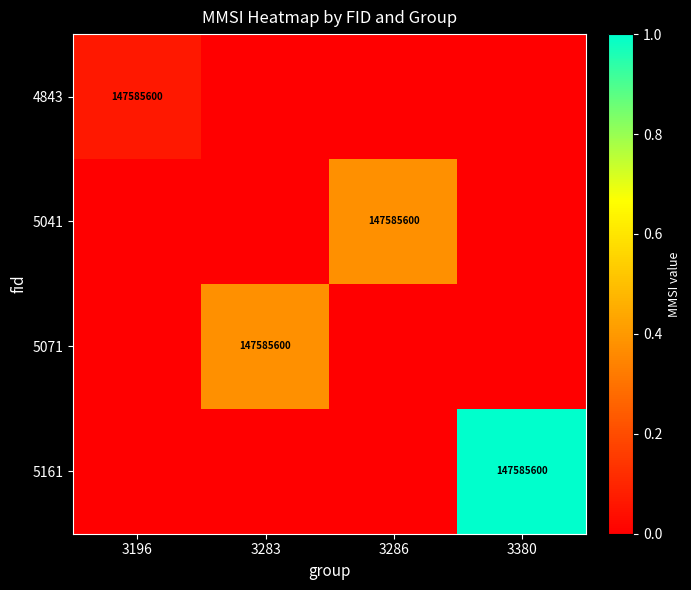

Is it true that 5071 equals 260152626 at 3283?

False